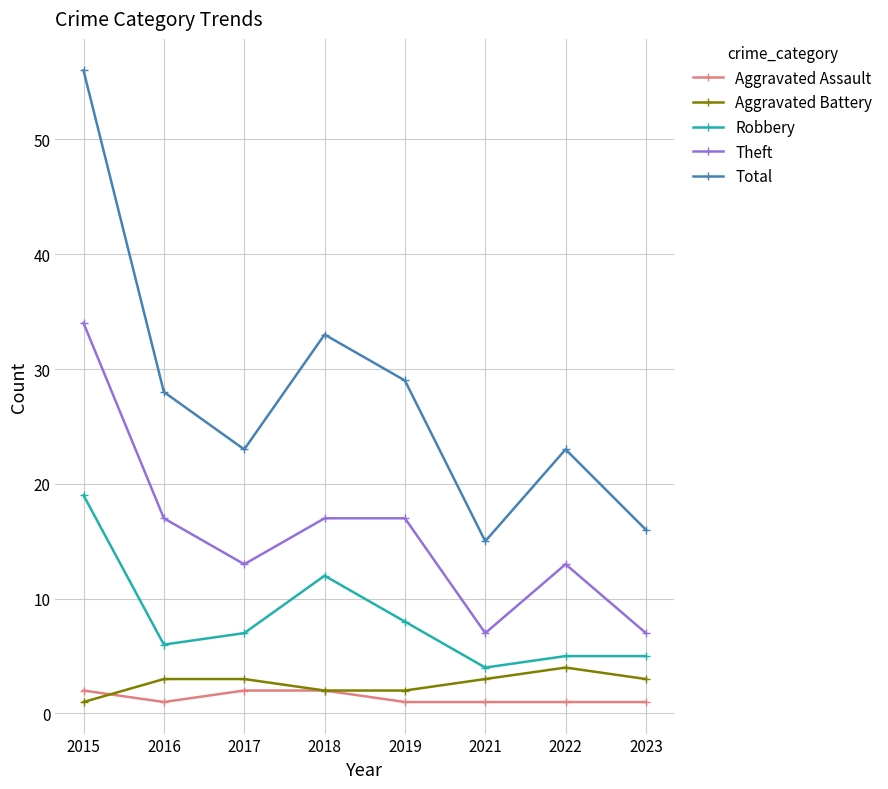

What is the spread (max minus min) of values at 2015?

55